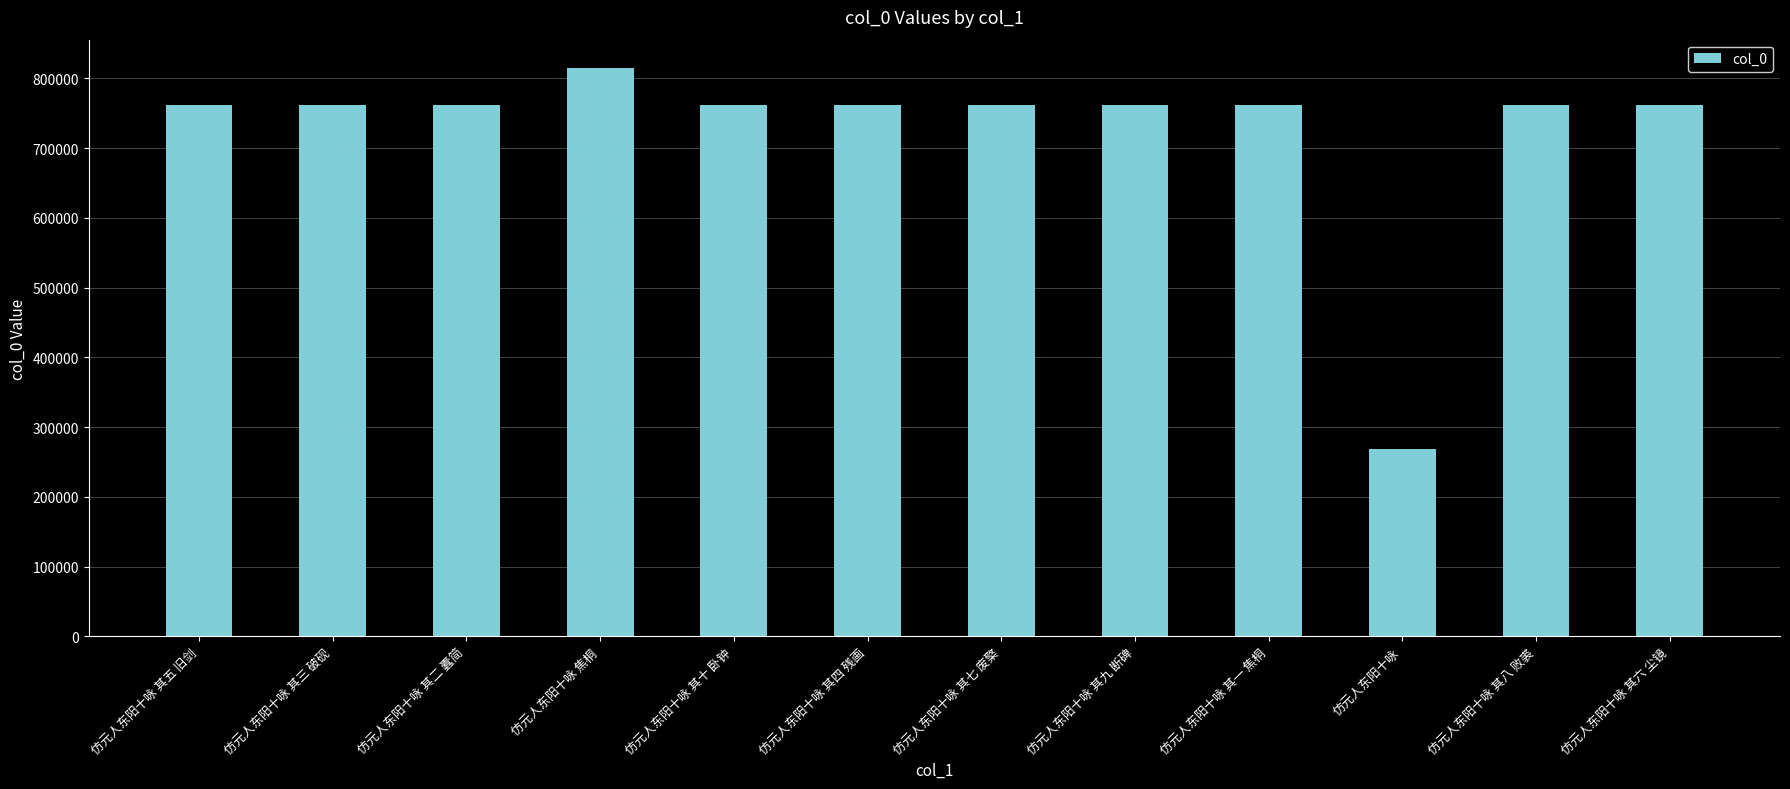

Which category has the highest value across all series?

仿元人东阳十咏 焦桐